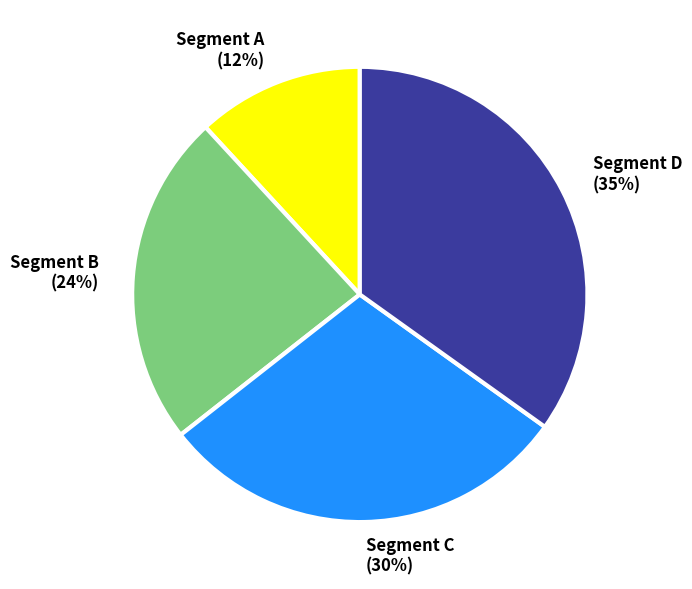

Which slice is the largest?

Segment D (35%)